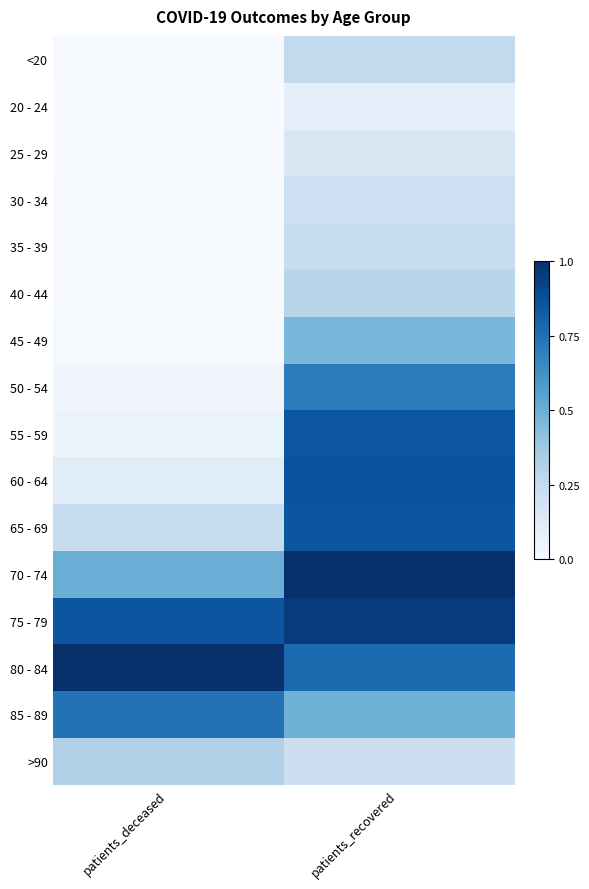

Between patients_deceased and patients_recovered, which is larger?

patients_recovered